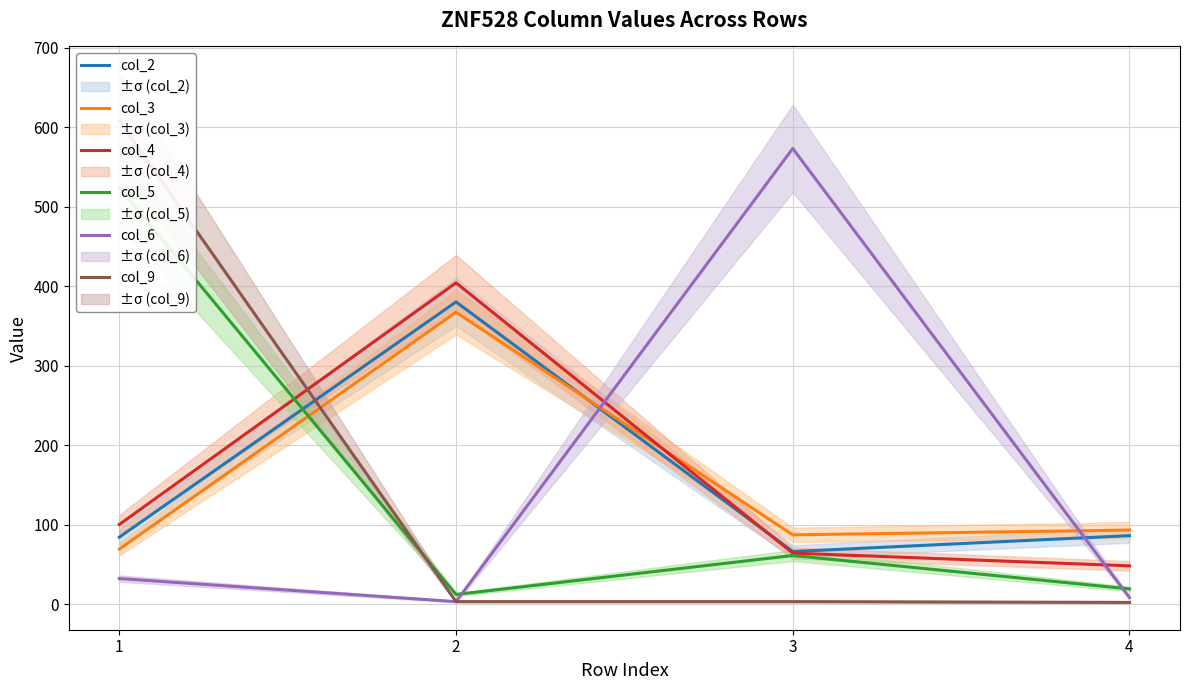

At which category is the sum across all series the highest?

1